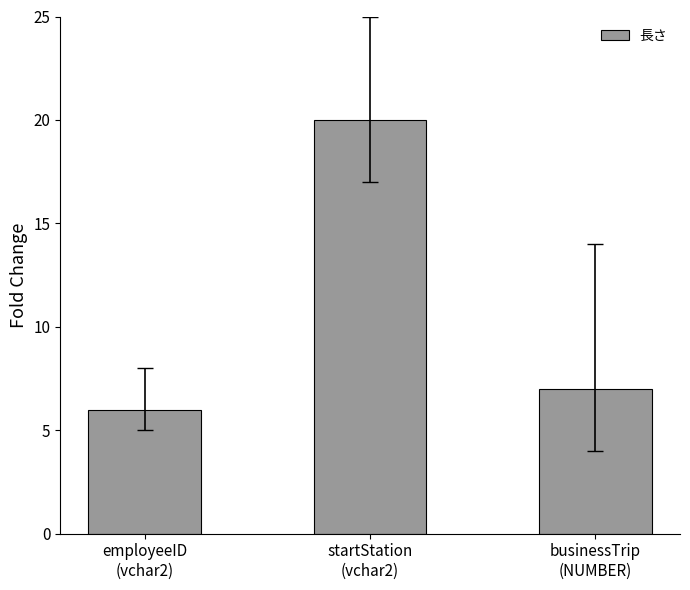

At which label is the value closest to 13?

businessTrip
(NUMBER)